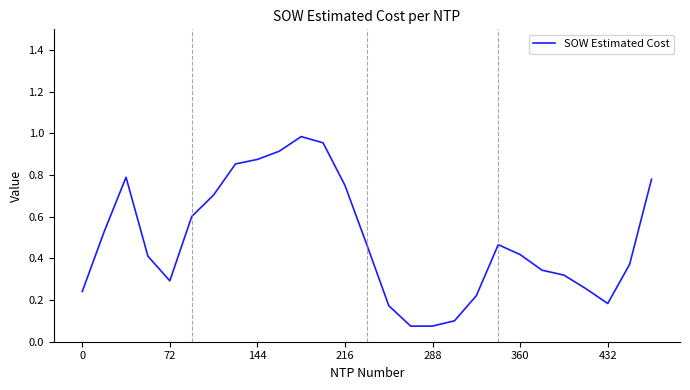

Between 144 and 0, which is larger?

144